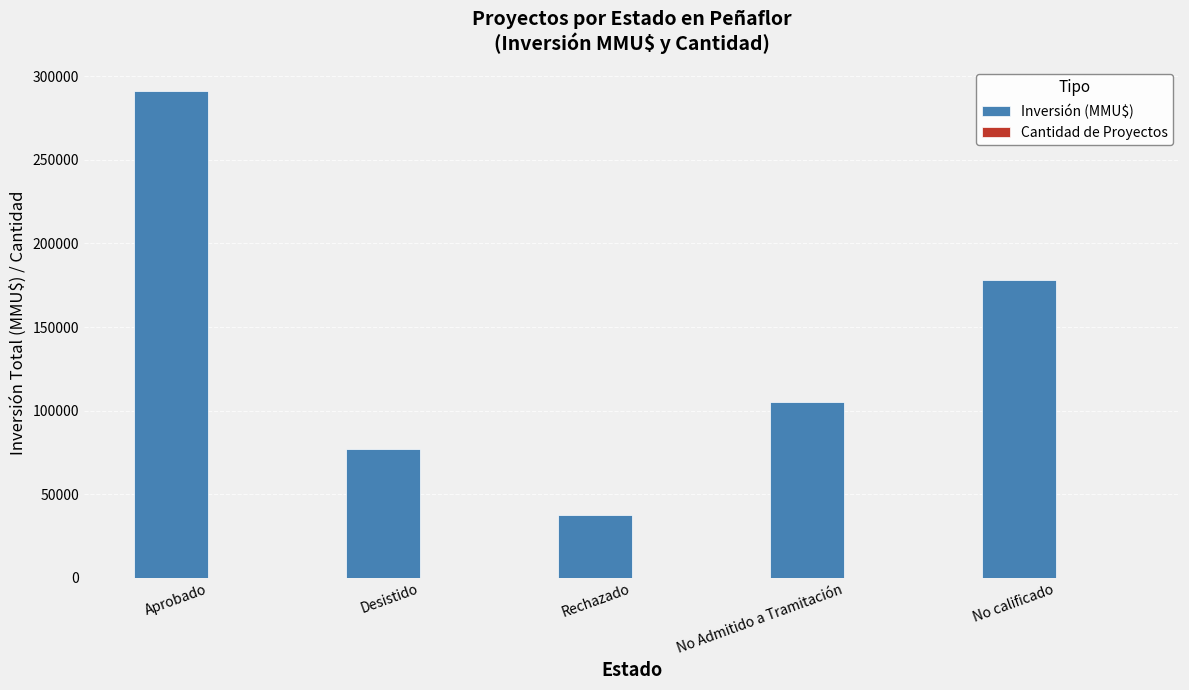

Where is Inversión (MMU$) nearest to the value 164237?

No calificado